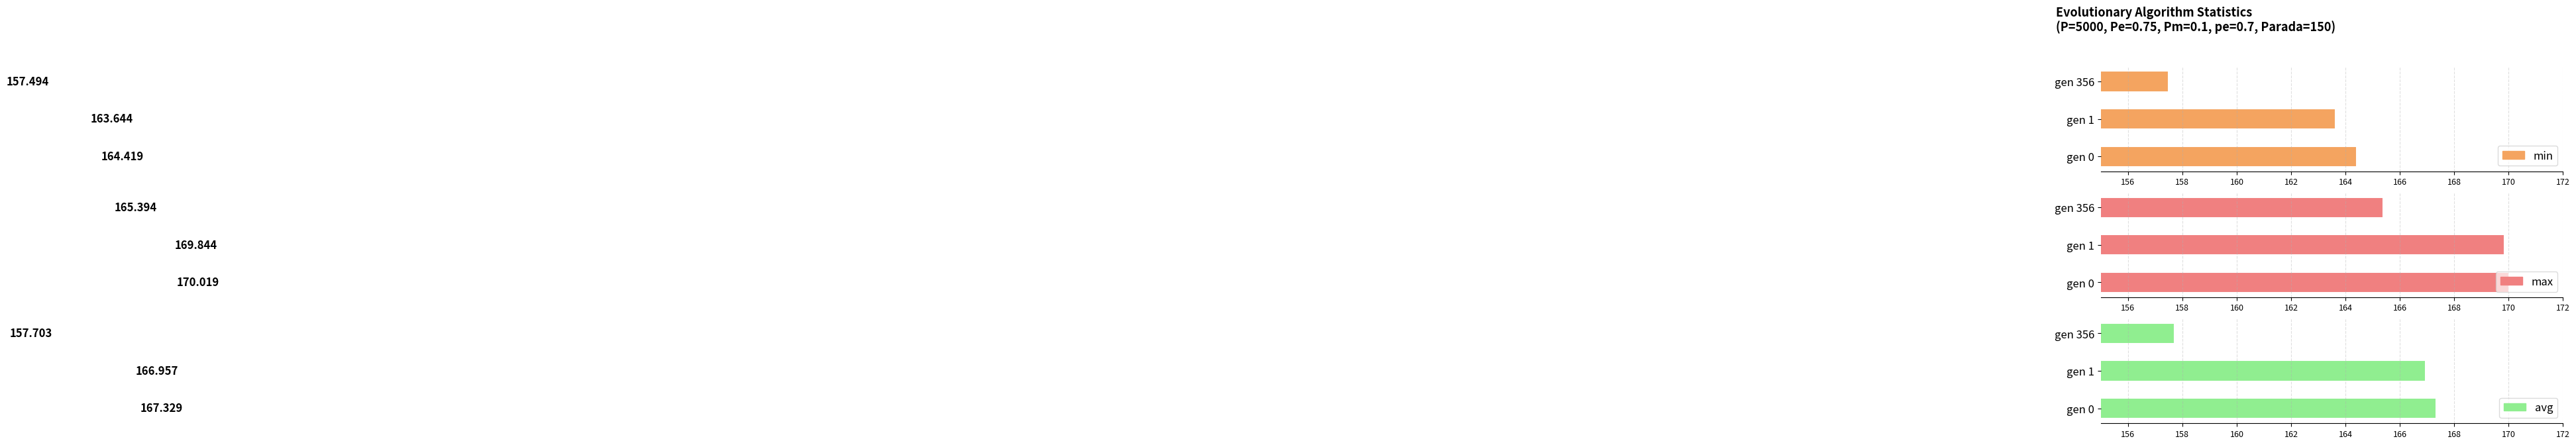

Reading left to right, what are all the values shown in this chart?

min: 164.4	163.6	157.5
max: 170.0	169.8	165.4
avg: 167.3	167.0	157.7